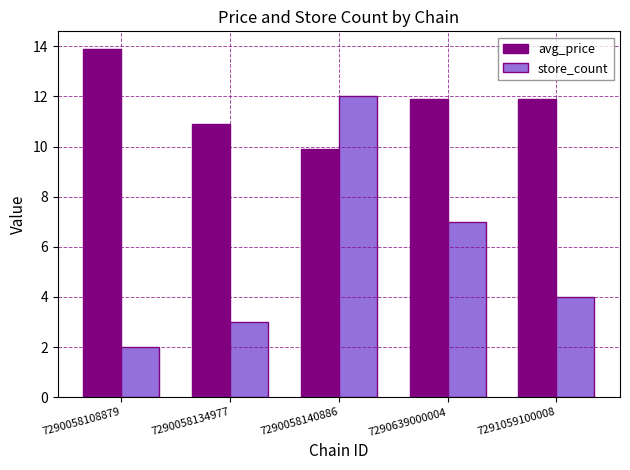

Which series has the largest total across all categories?

avg_price